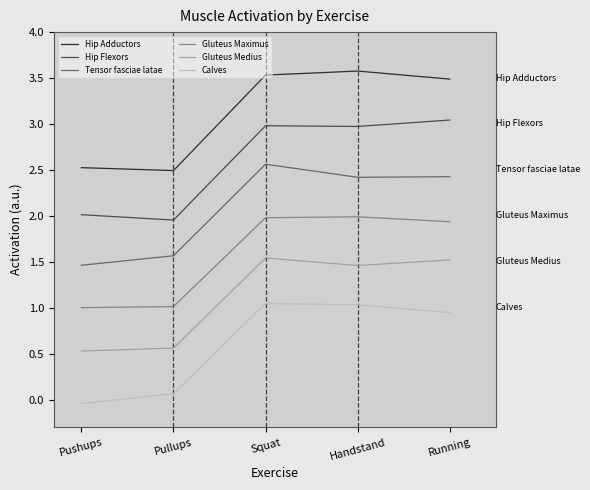

Reading left to right, list all the values displayed in this chart.

Hip Adductors: Pushups=2.5	Pullups=2.5	Squat=3.5	Handstand=3.6	Running=3.5
Hip Flexors: Pushups=2.0	Pullups=2.0	Squat=3.0	Handstand=3.0	Running=3.0
Tensor fasciae latae: Pushups=1.5	Pullups=1.6	Squat=2.6	Handstand=2.4	Running=2.4
Gluteus Maximus: Pushups=1.0	Pullups=1.0	Squat=2.0	Handstand=2.0	Running=1.9
Gluteus Medius: Pushups=0.5	Pullups=0.6	Squat=1.5	Handstand=1.5	Running=1.5
Calves: Pushups=-0.0	Pullups=0.1	Squat=1.0	Handstand=1.0	Running=0.9